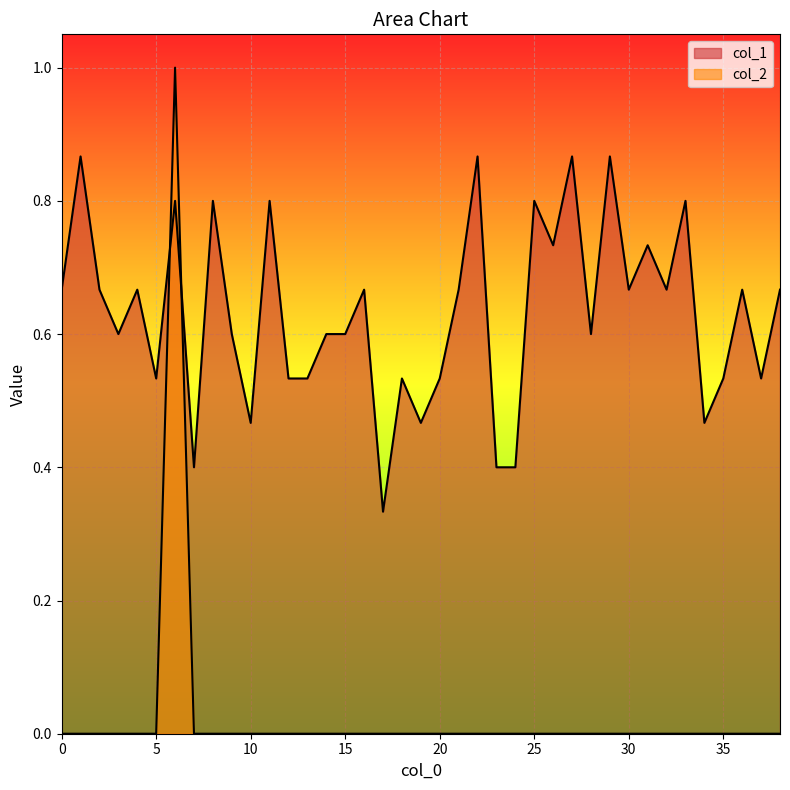

Where is the first local maximum for col_1?

1